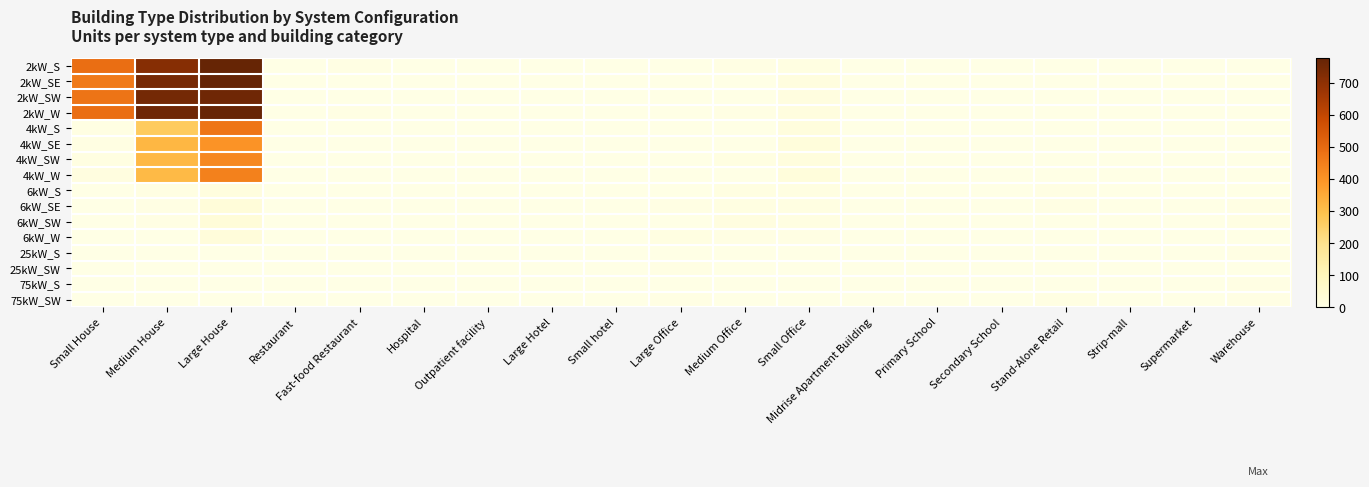

What is the difference between the highest and lowest values at Large Office?

10